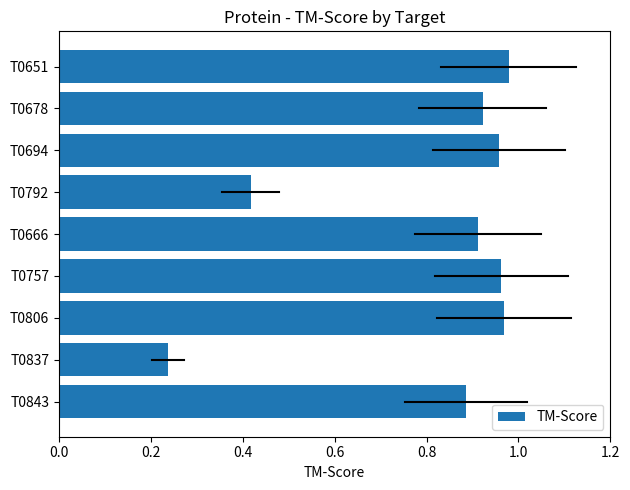

Where is the data nearest to the value 0?

T0837